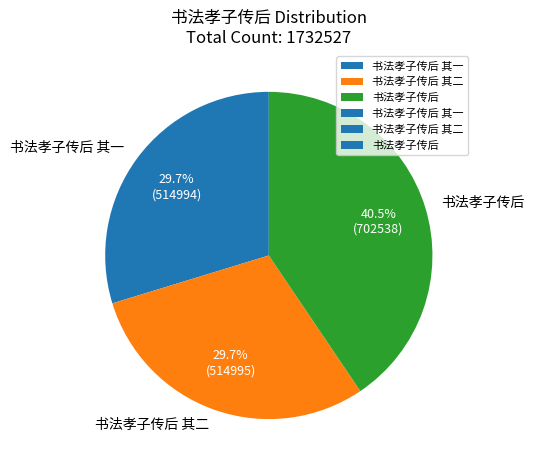

What is the ratio of the value at 书法孝子传后 to the value at 书法孝子传后 其二?

1.4